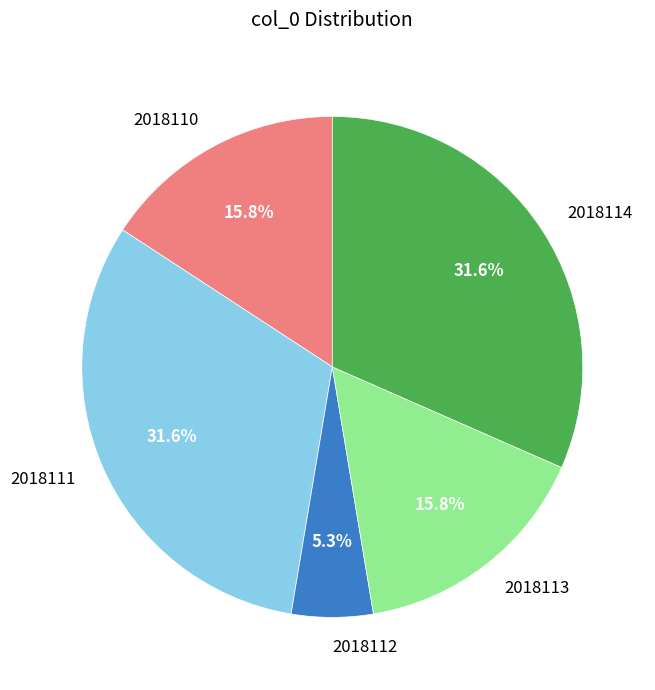

Does 2018114 account for over 50% of the chart?

No